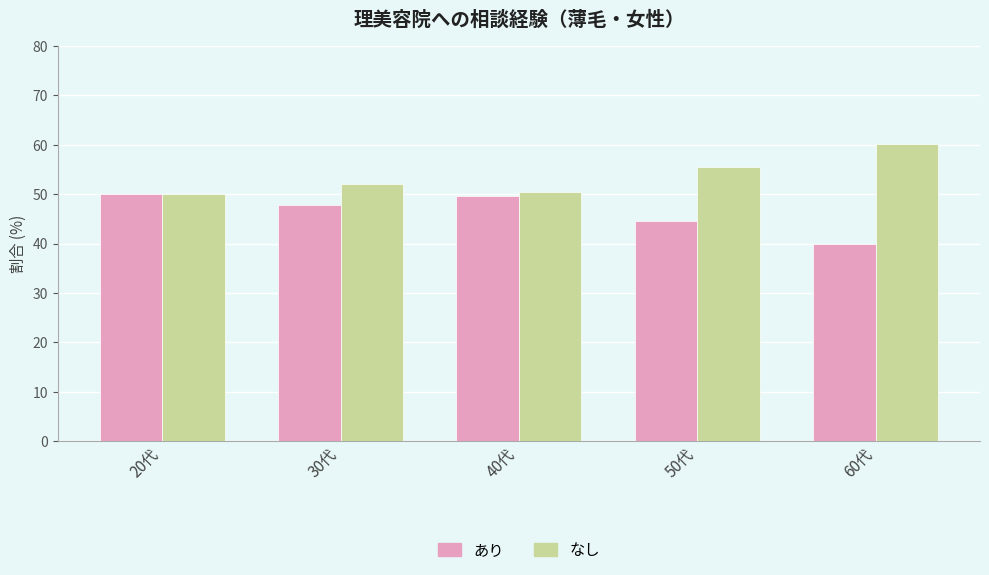

What is the label of the 3rd bar from the right?

40代